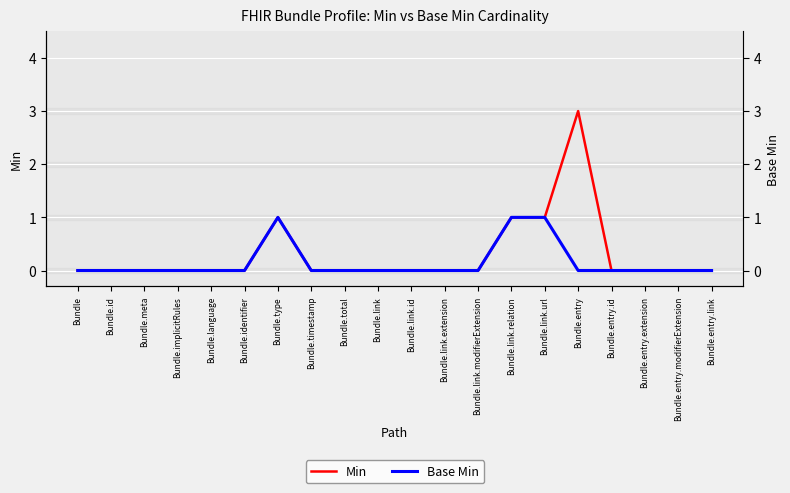

How many data points does each series have?

20